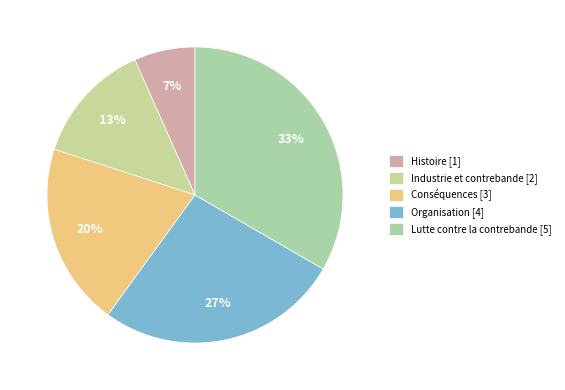

Does any single category account for the majority?

No